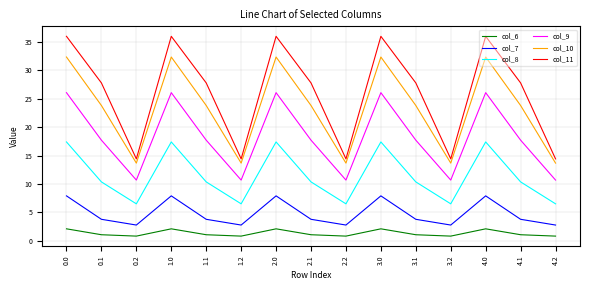

Reading left to right, extract all data points from this chart.

col_6: 2.1	1.1	0.8	2.1	1.1	0.8	2.1	1.1	0.8	2.1	1.1	0.8	2.1	1.1	0.8
col_7: 7.9	3.8	2.8	7.9	3.8	2.8	7.9	3.8	2.8	7.9	3.8	2.8	7.9	3.8	2.8
col_8: 17.4	10.4	6.5	17.4	10.4	6.5	17.4	10.4	6.5	17.4	10.4	6.5	17.4	10.4	6.5
col_9: 26.1	17.7	10.7	26.1	17.7	10.7	26.1	17.7	10.7	26.1	17.7	10.7	26.1	17.7	10.7
col_10: 32.4	23.8	13.7	32.4	23.8	13.7	32.4	23.8	13.7	32.4	23.8	13.7	32.4	23.8	13.7
col_11: 36.0	27.8	14.4	36.0	27.8	14.4	36.0	27.8	14.4	36.0	27.8	14.4	36.0	27.8	14.4